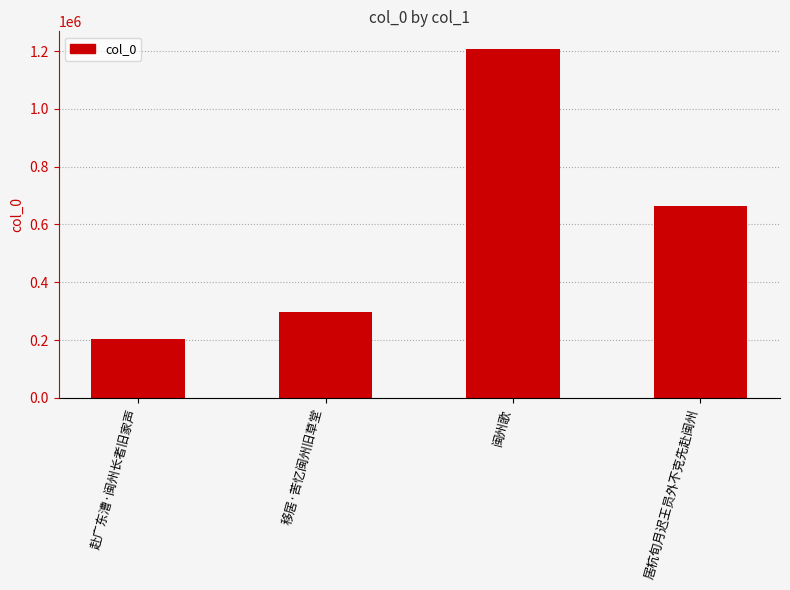

True or false: the data shows 297203 at 移居·苦忆闽州旧草堂.

True